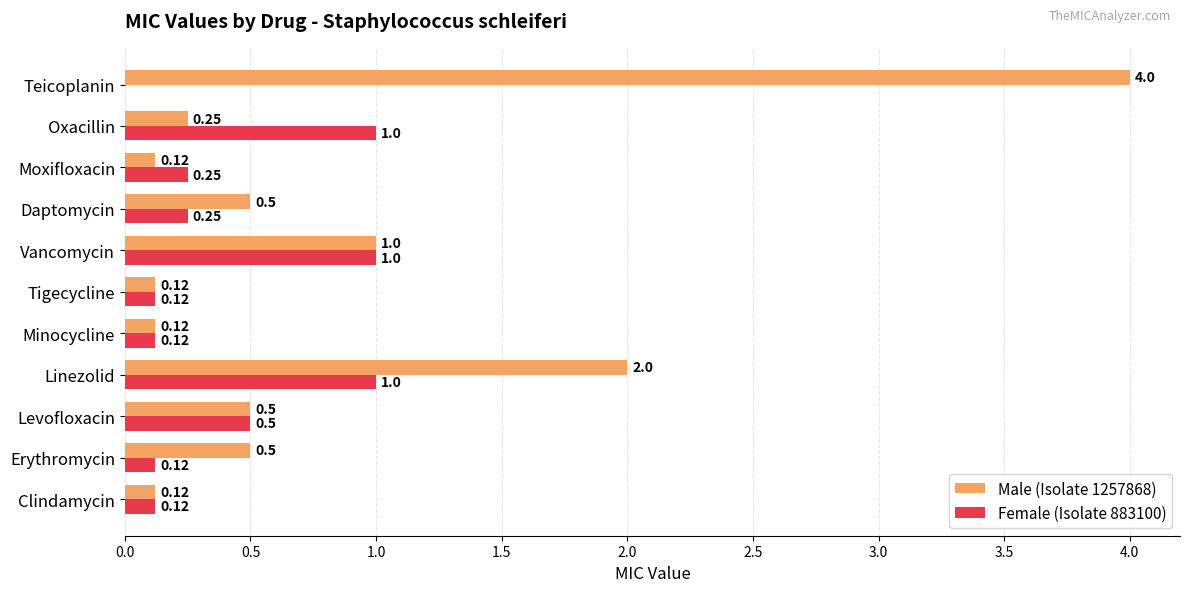

Which category has the highest value across all series?

Teicoplanin